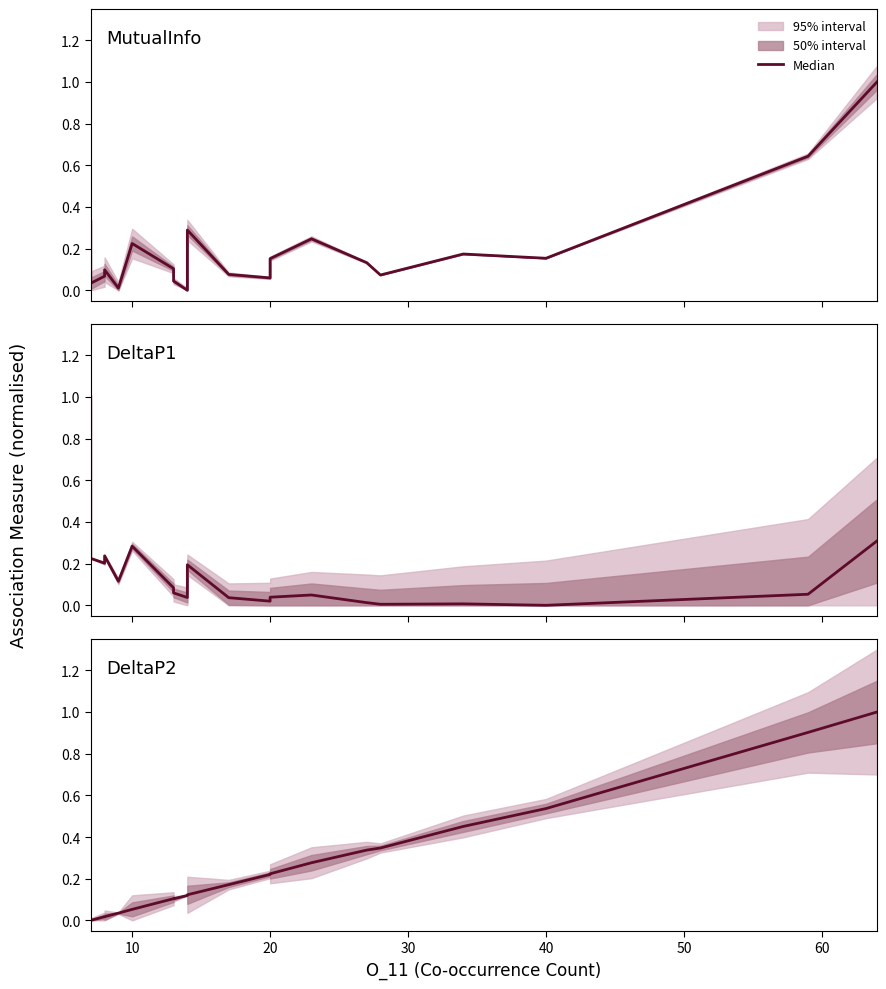

How many data points does each series have?

20